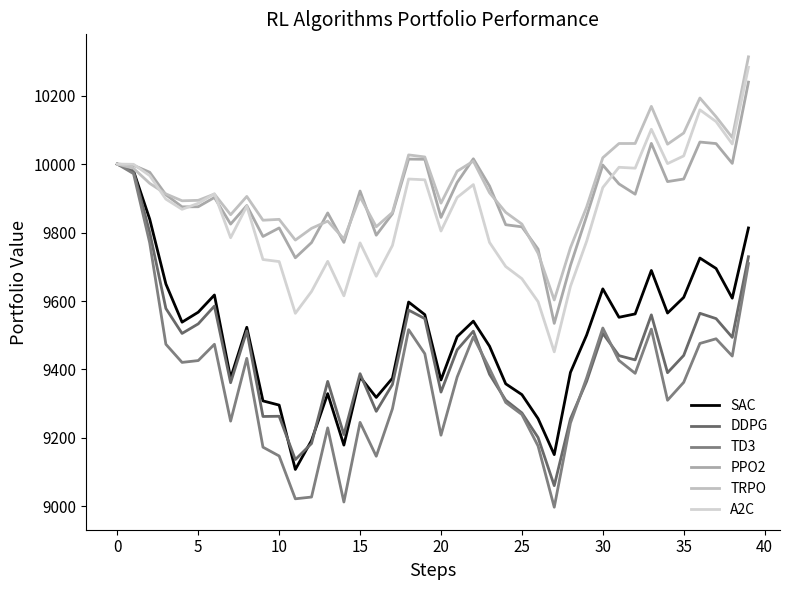

Is this an area chart (filled region under the line)?

No